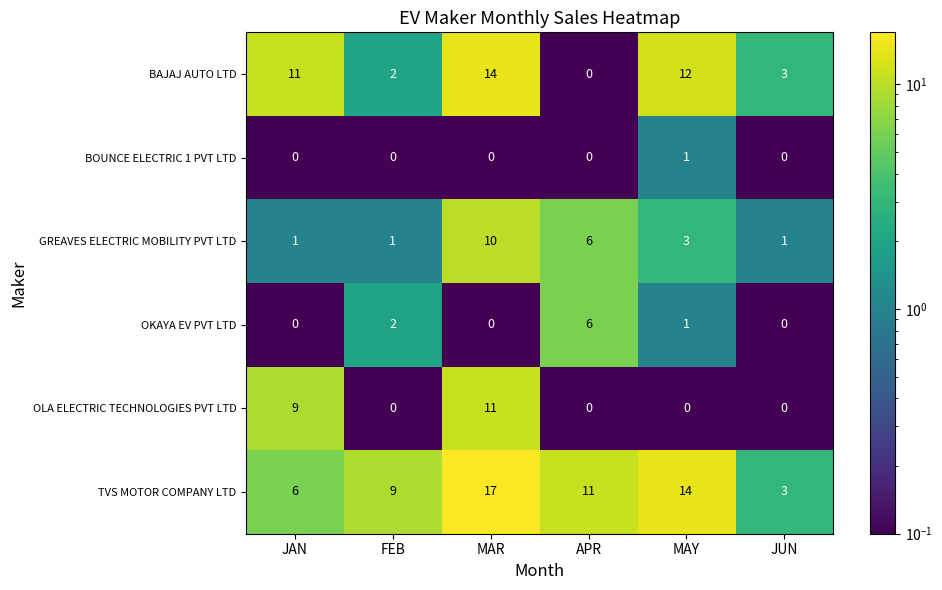

What is the sum of the BAJAJ AUTO LTD values at JUN and MAY?

15